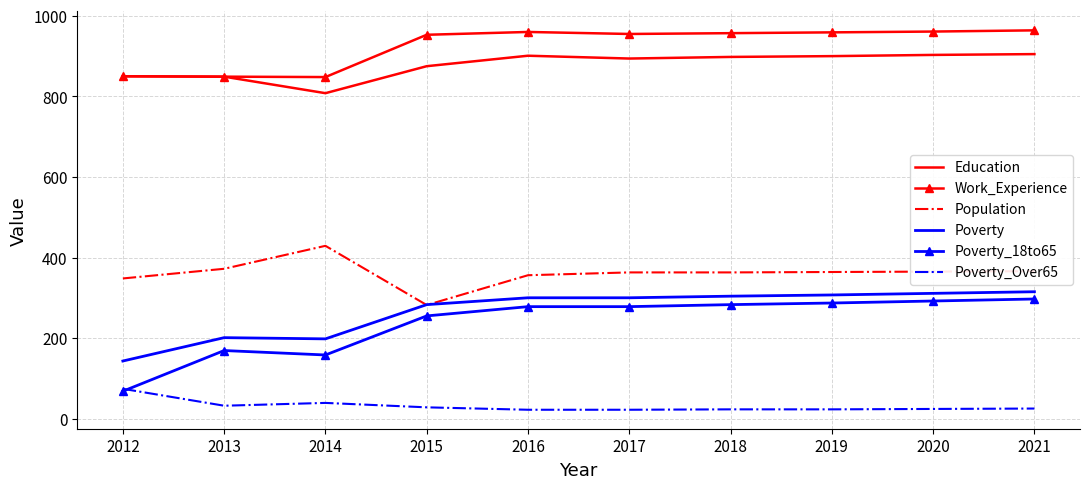

Which series has the largest total across all categories?

Work_Experience